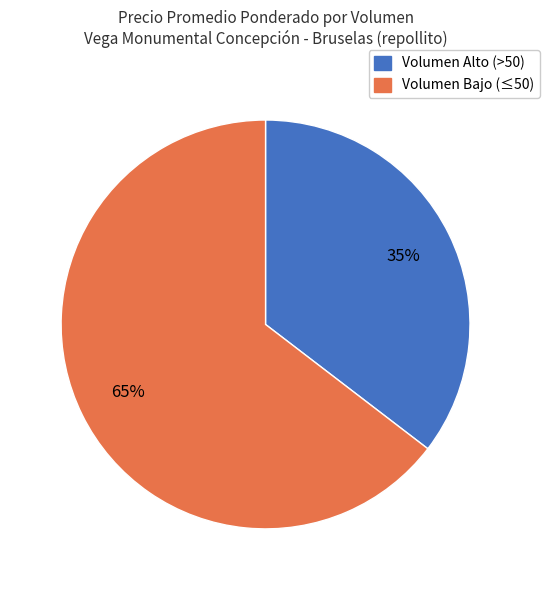

To the nearest percent, what is the average slice percentage?

50%